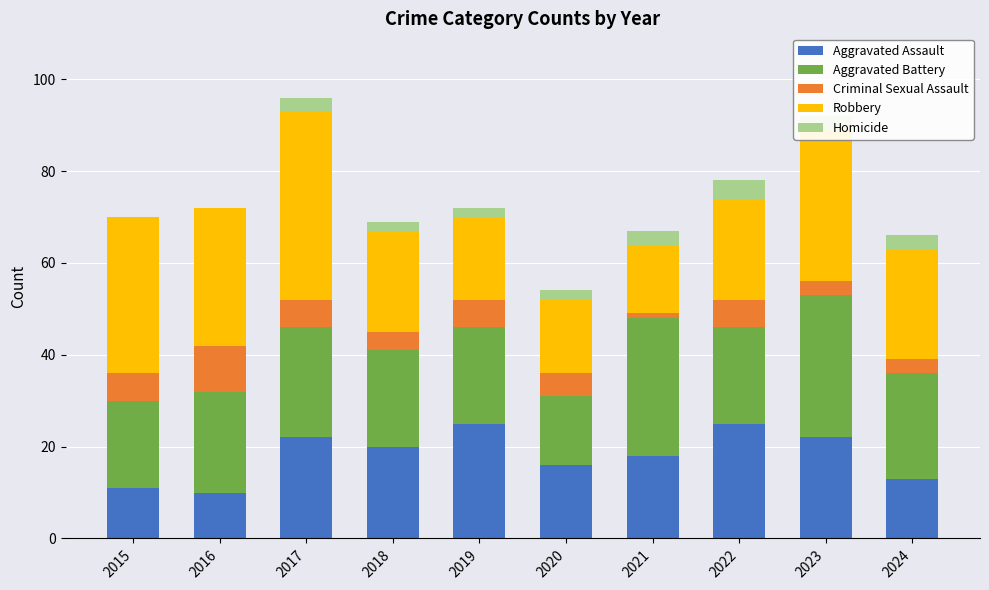

What are all the series names shown in the legend?

Aggravated Assault, Aggravated Battery, Criminal Sexual Assault, Robbery, Homicide